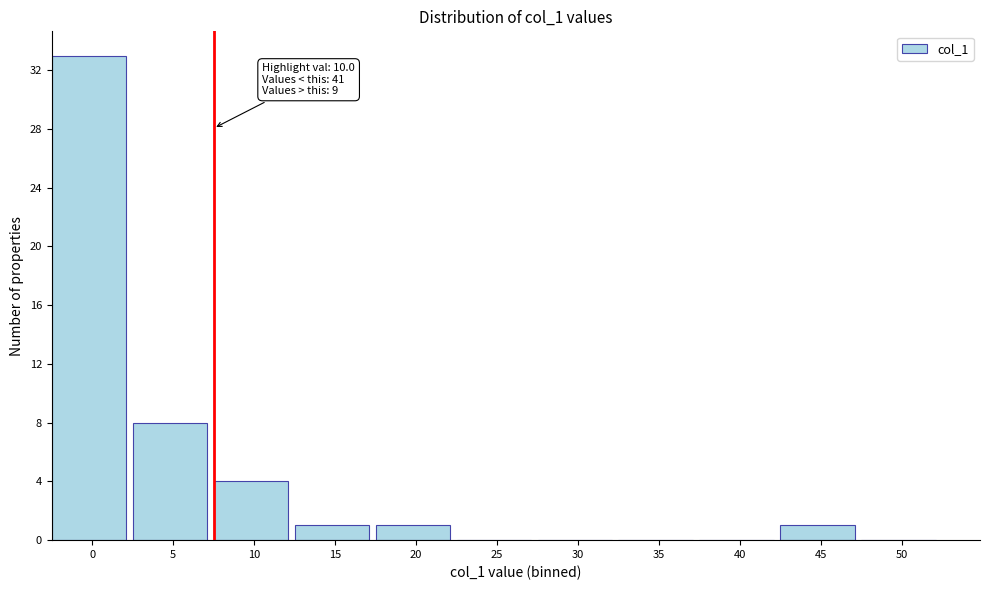

Reading left to right, list all the values displayed in this chart.

0=33	5=8	10=4	15=1	20=1	25=0	30=0	35=0	40=0	45=1	50=0